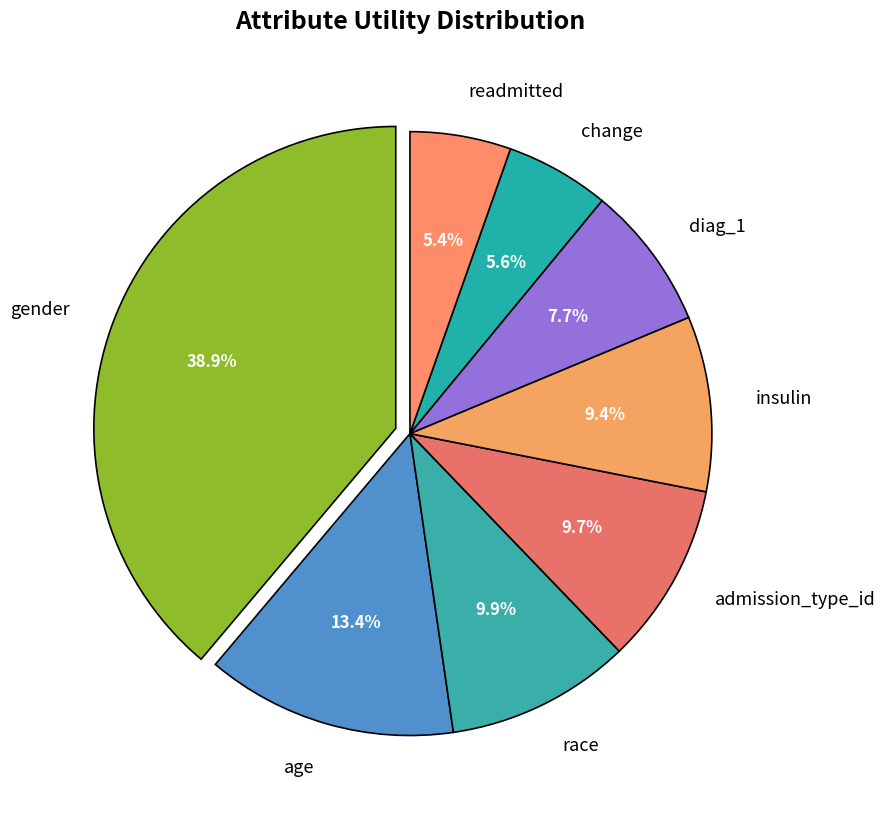

To the nearest percent, what percentage of the pie is insulin?

9%